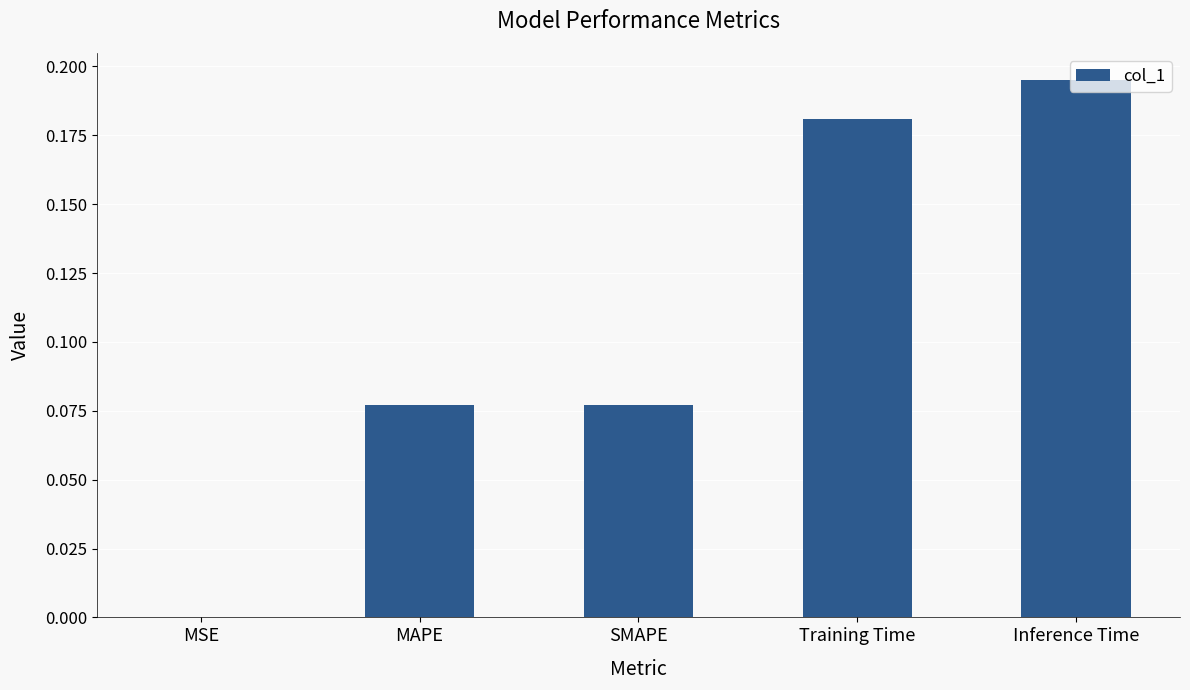

True or false: the data shows 0.0 at SMAPE.

False